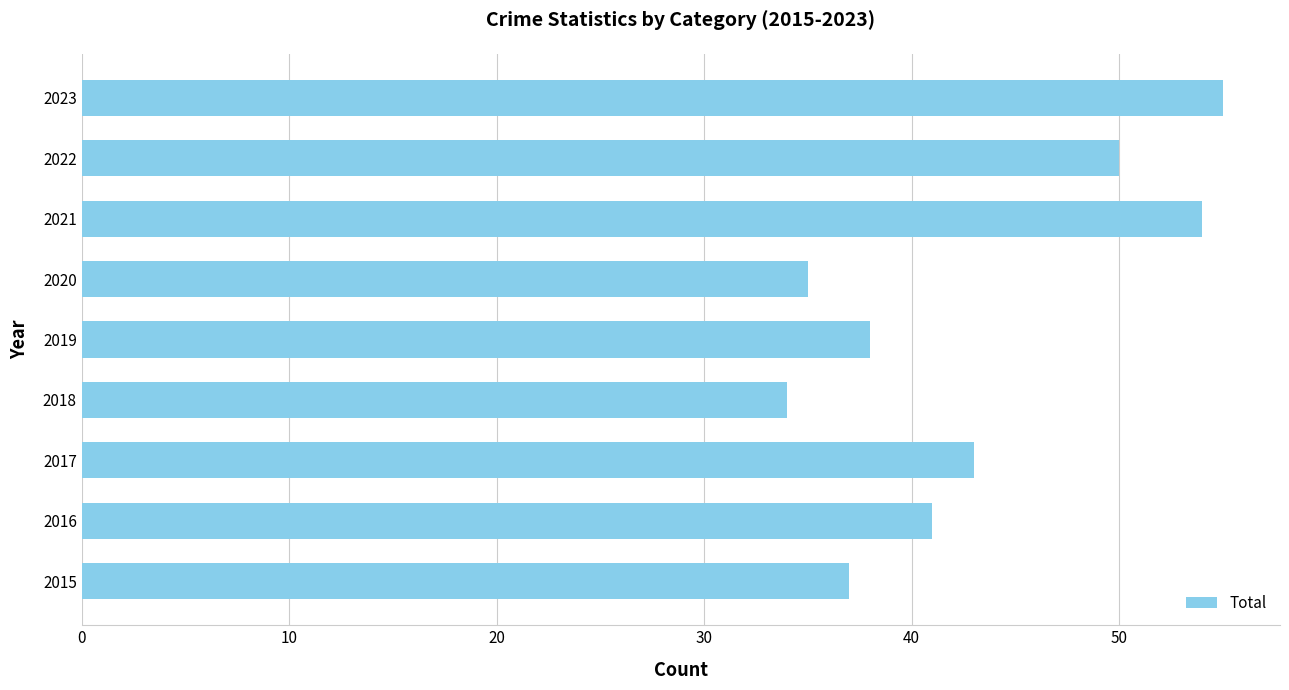

List the labels in order of value, smallest first.

2018, 2020, 2015, 2019, 2016, 2017, 2022, 2021, 2023